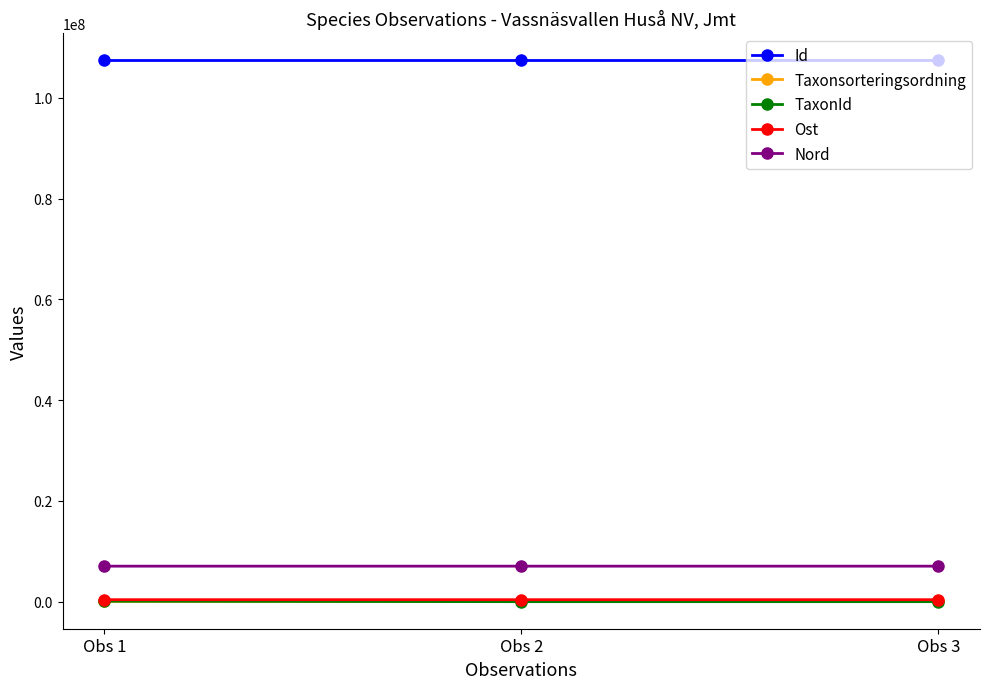

Where does the Id series first go above 107387632?

Obs 2